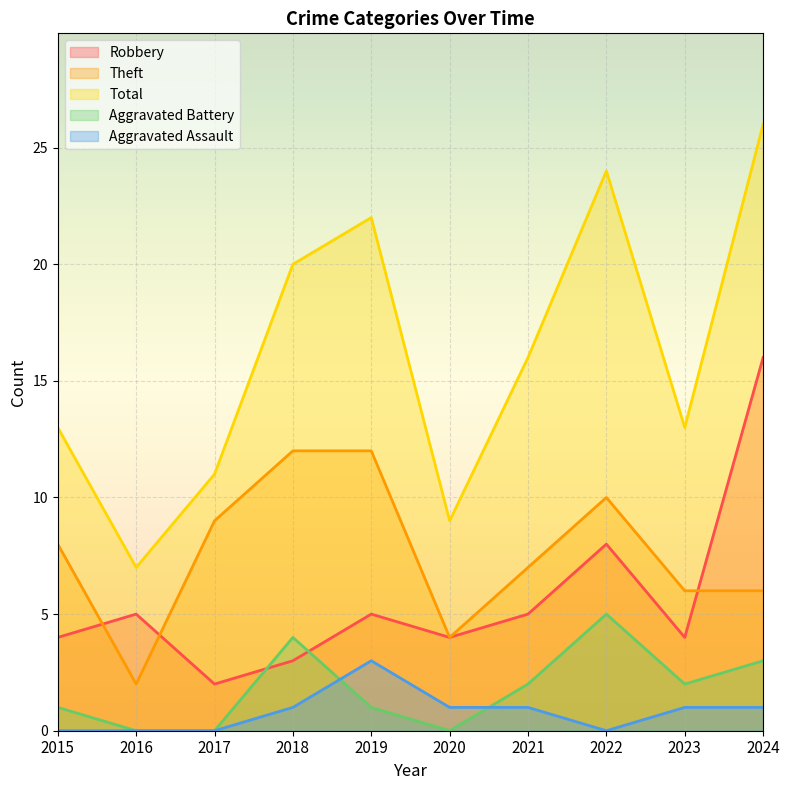

True or false: Theft and Aggravated Assault intersect in this chart.

False